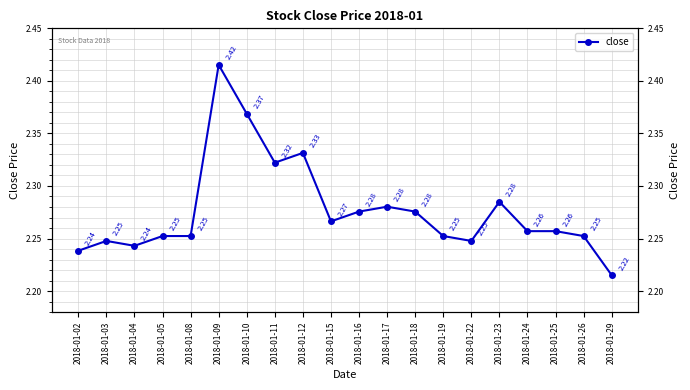

At which category does the chart reach its peak across all series?

2018-01-09